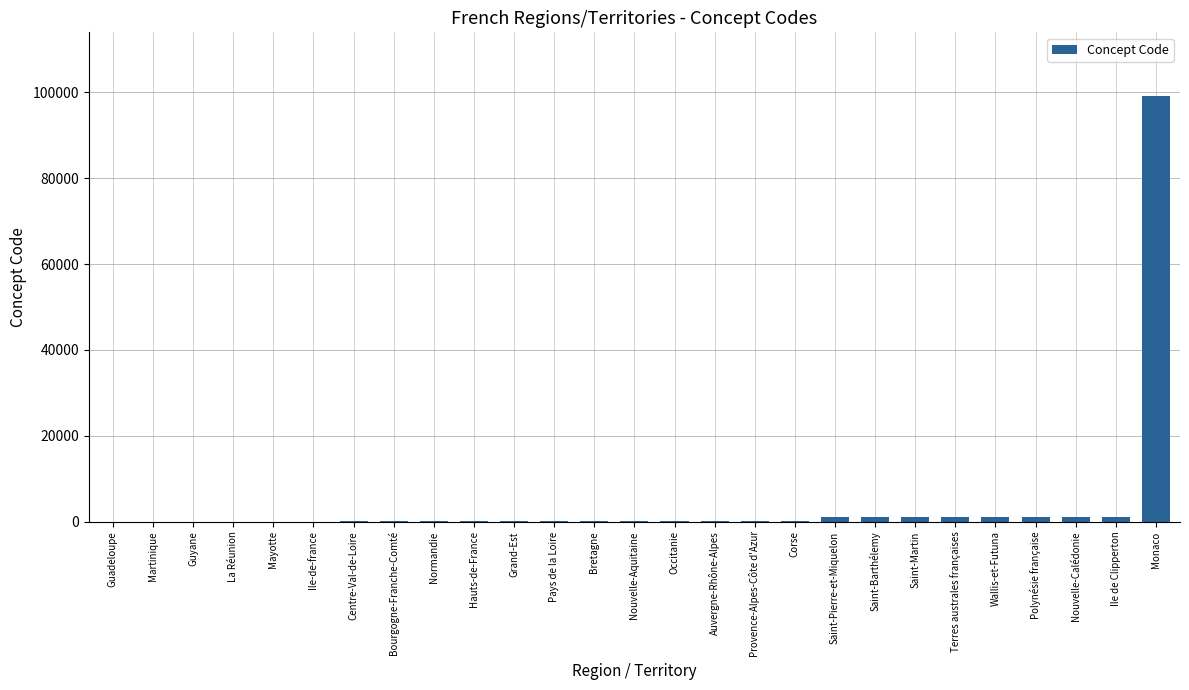

The chart shows a value of 52 at Pays de la Loire. True or false?

True